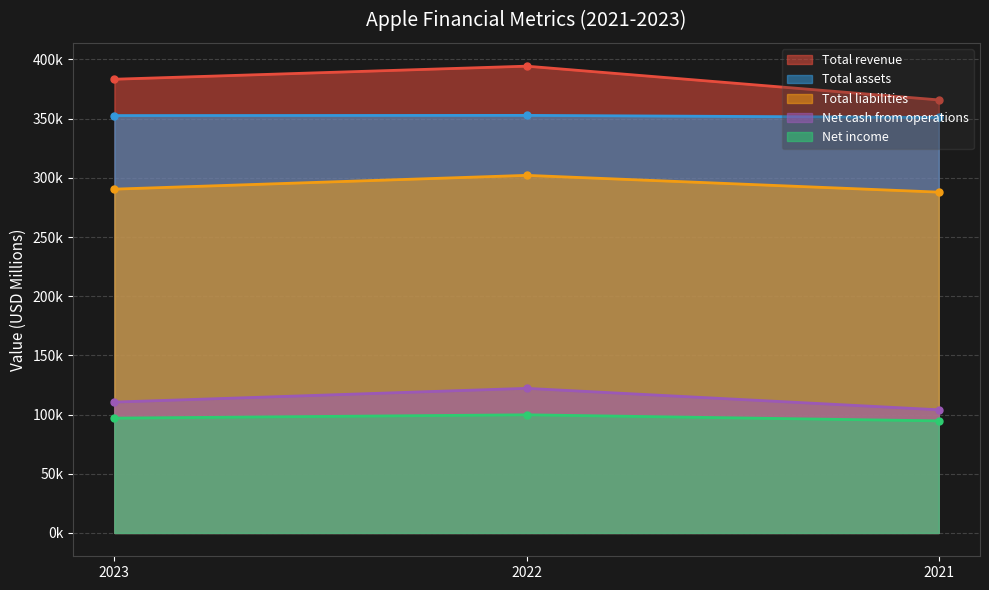

Between 2023 and 2021, which series saw the biggest shift?

Total revenue